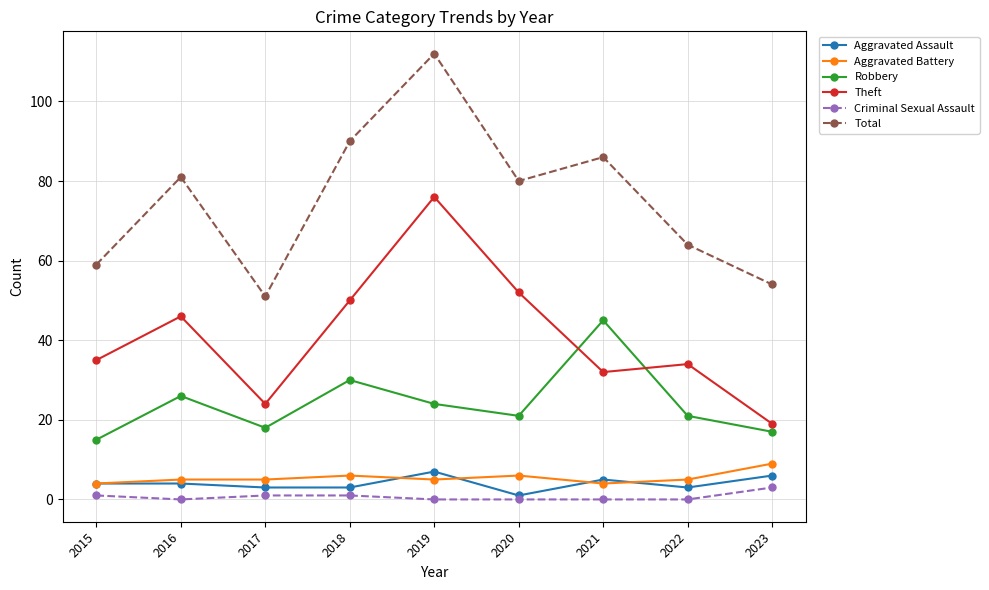

The Theft series shows 34 at 2022. True or false?

True